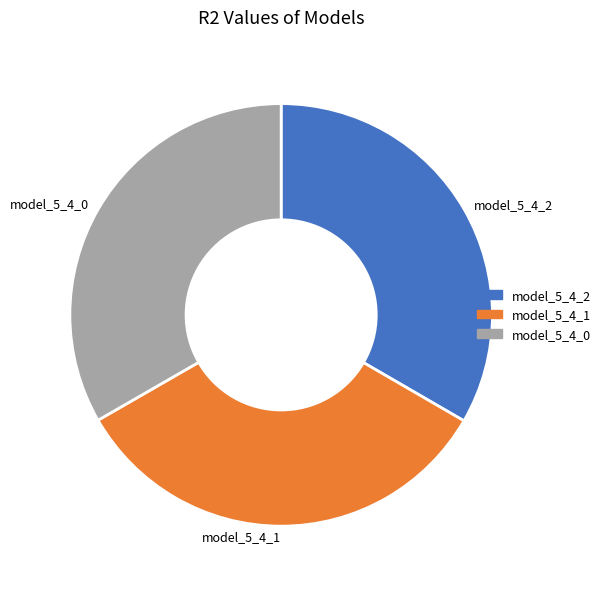

Is it true that model_5_4_2 is 28% of the pie?

False